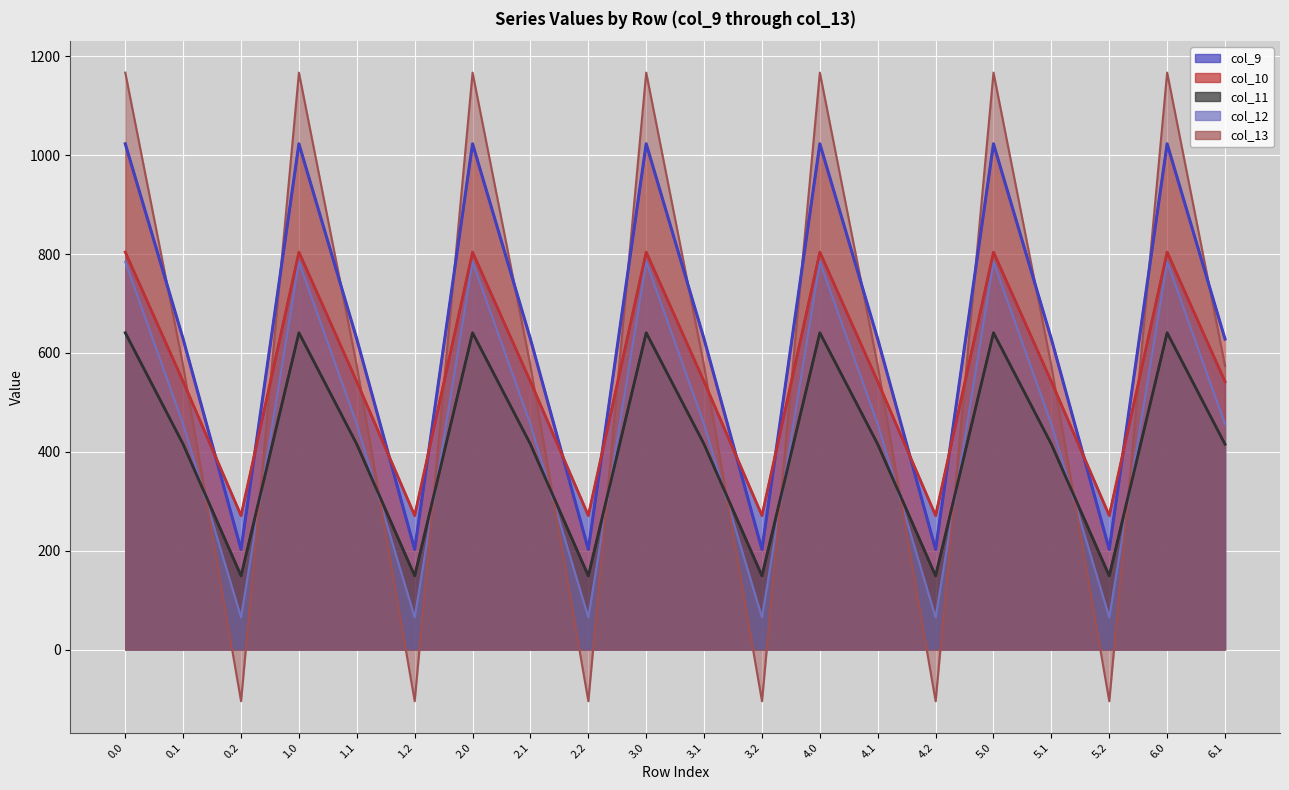

In col_12, how many points are lower than both neighbors (excluding endpoints)?

6